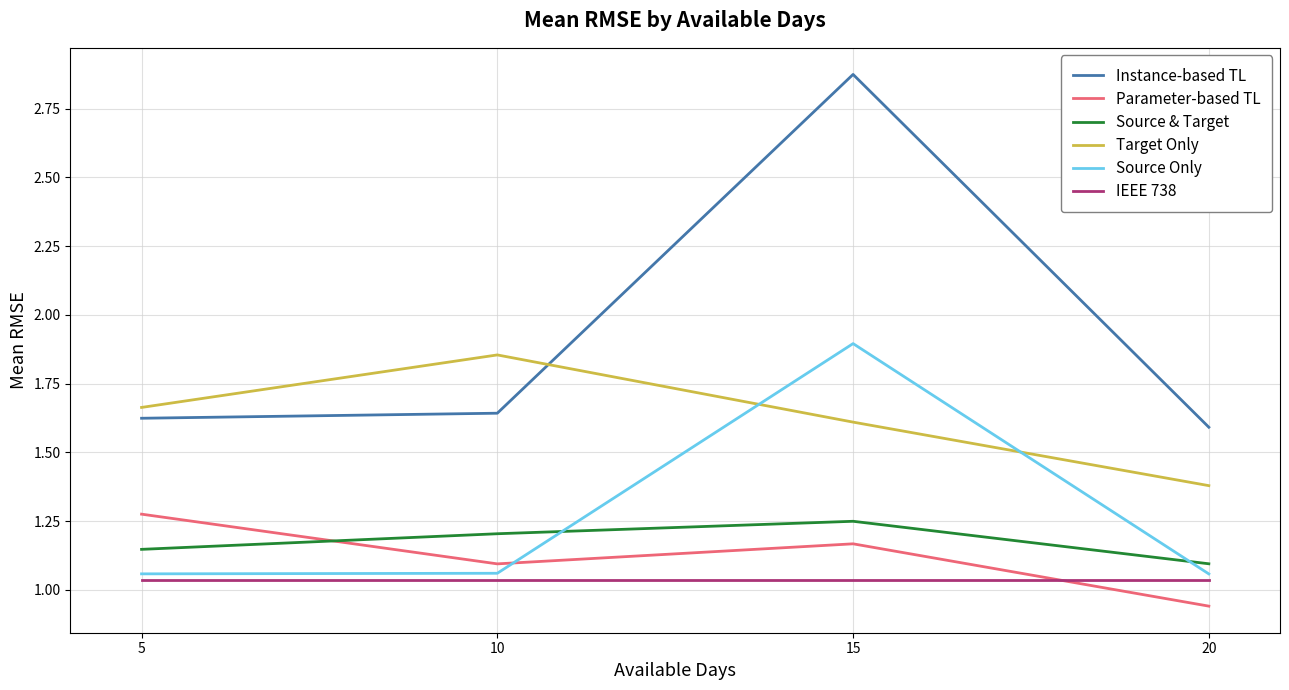

Which series has the largest total across all categories?

Instance-based TL